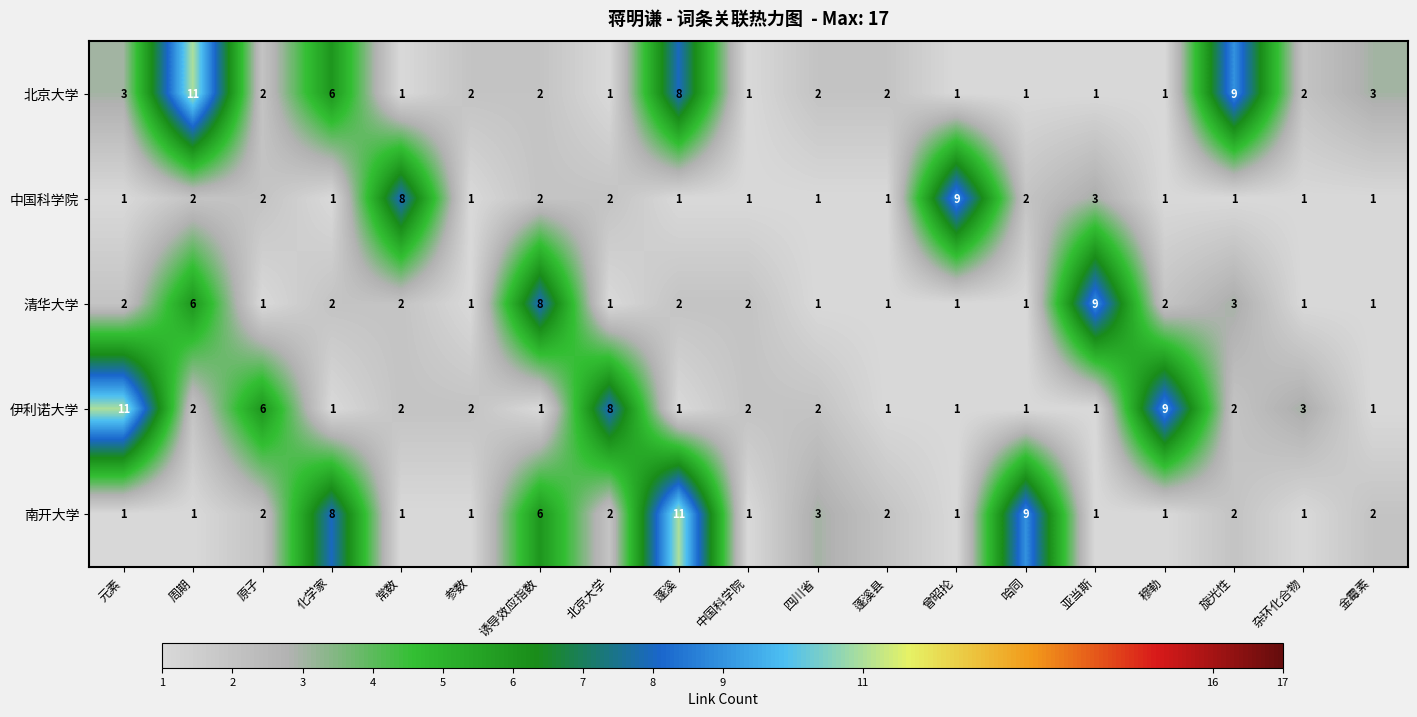

What is the greatest value displayed?

11